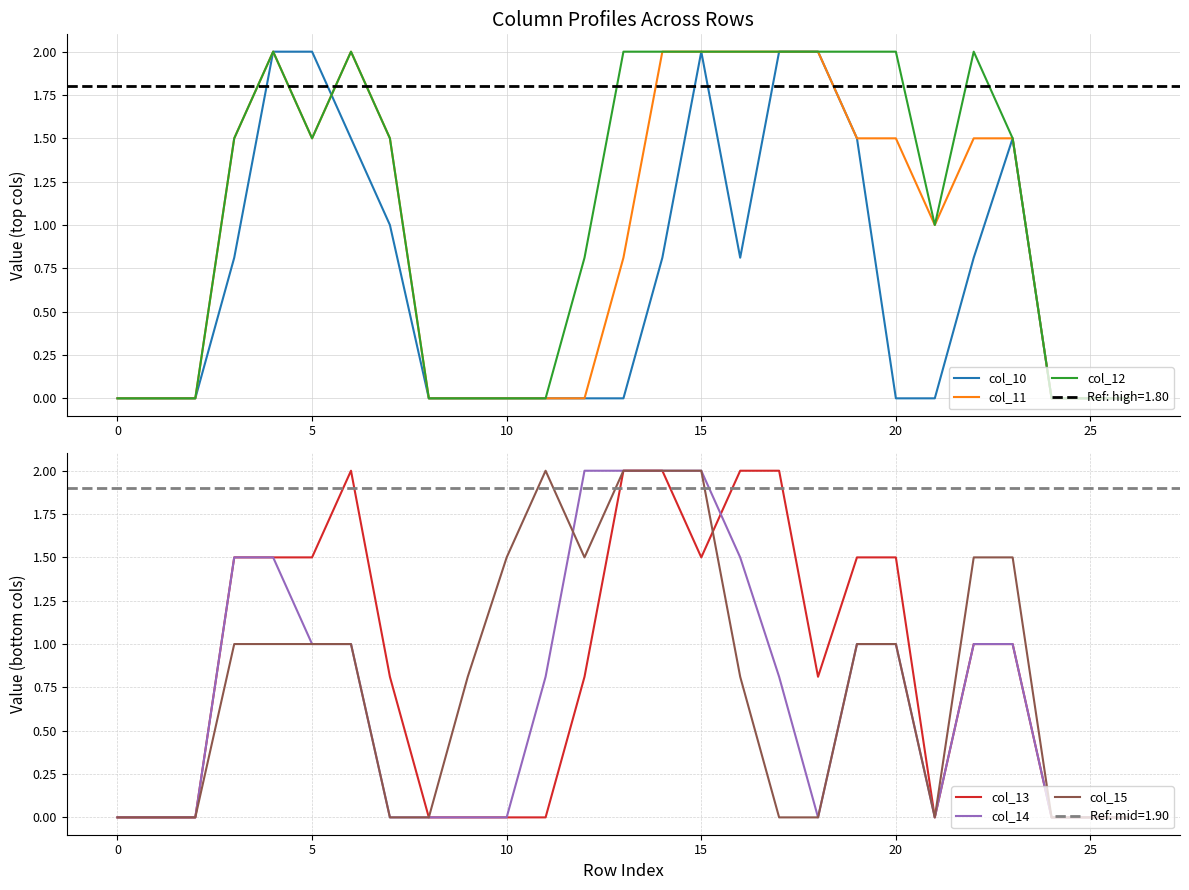

True or false: col_11 and col_13 intersect in this chart.

False